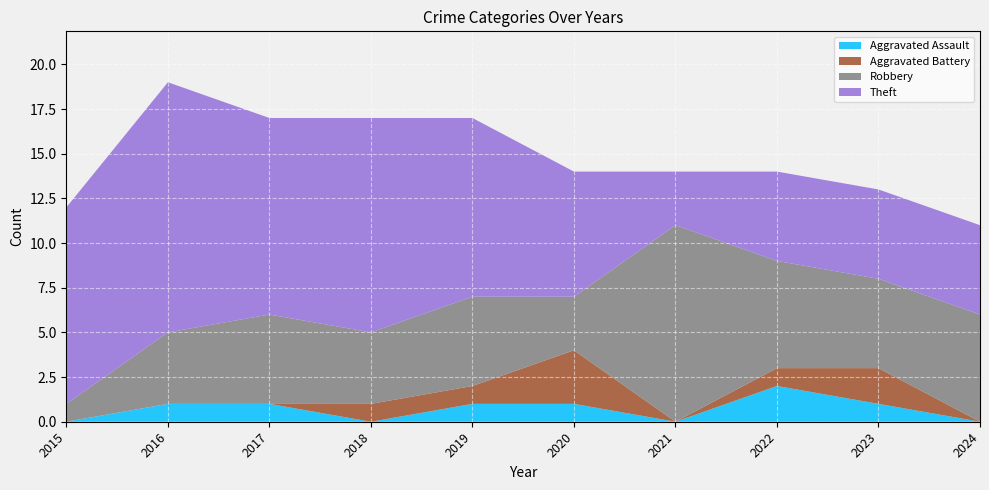

Reading right to left, list all the values displayed in this chart.

Aggravated Assault: 2024=0	2023=1	2022=2	2021=0	2020=1	2019=1	2018=0	2017=1	2016=1	2015=0
Aggravated Battery: 2024=0	2023=2	2022=1	2021=0	2020=3	2019=1	2018=1	2017=0	2016=0	2015=0
Robbery: 2024=6	2023=5	2022=6	2021=11	2020=3	2019=5	2018=4	2017=5	2016=4	2015=1
Theft: 2024=5	2023=5	2022=5	2021=3	2020=7	2019=10	2018=12	2017=11	2016=14	2015=11